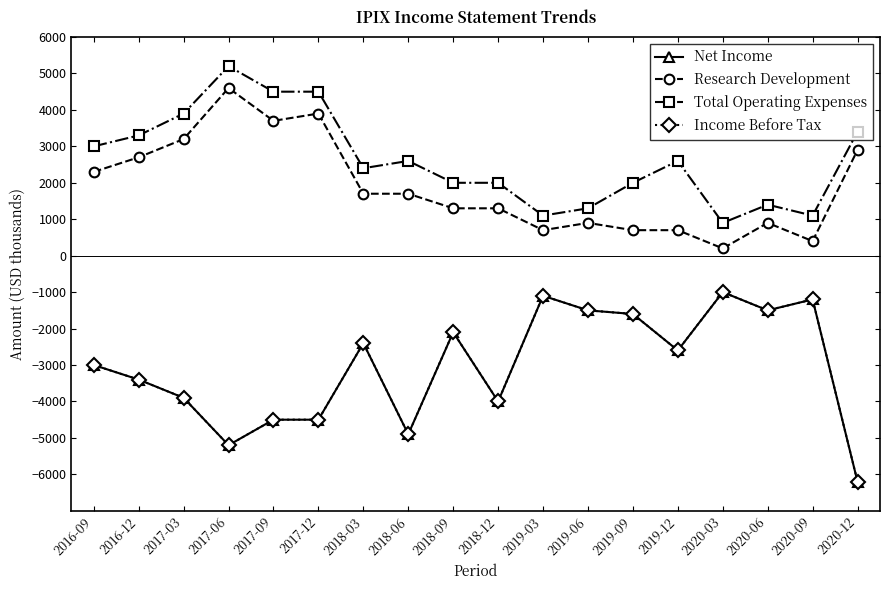

What is the difference between the second highest and minimum values in the Net Income series?

5100